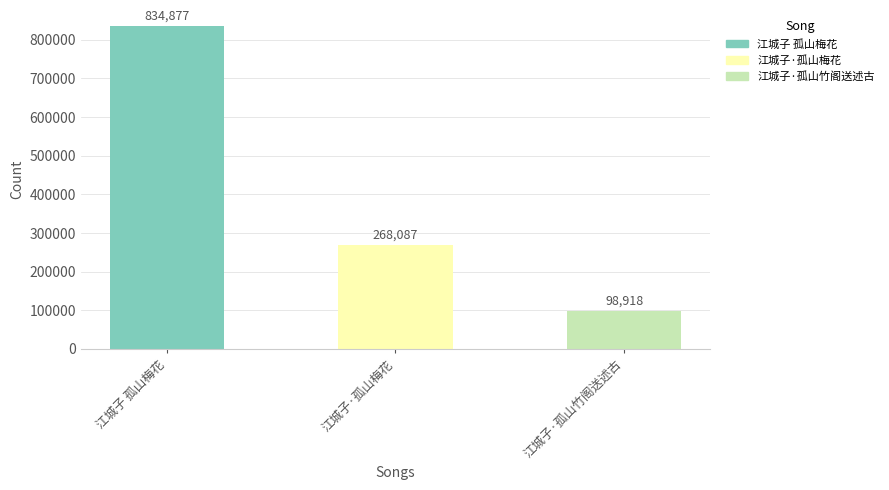

Approximately how many times larger is the value at 江城子 孤山梅花 compared to 江城子·孤山梅花?

3.1